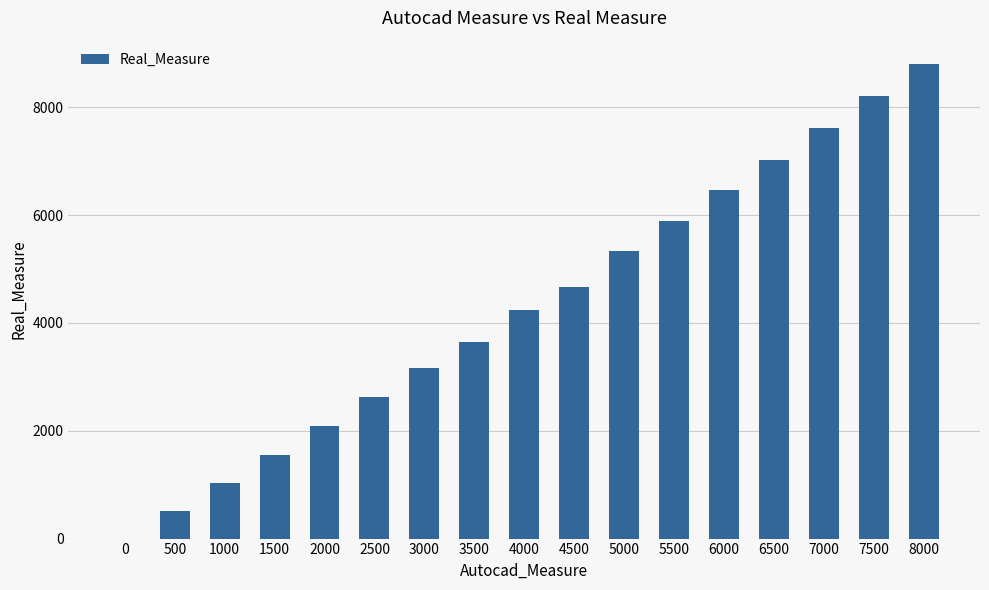

What is the sum of all values?

72861